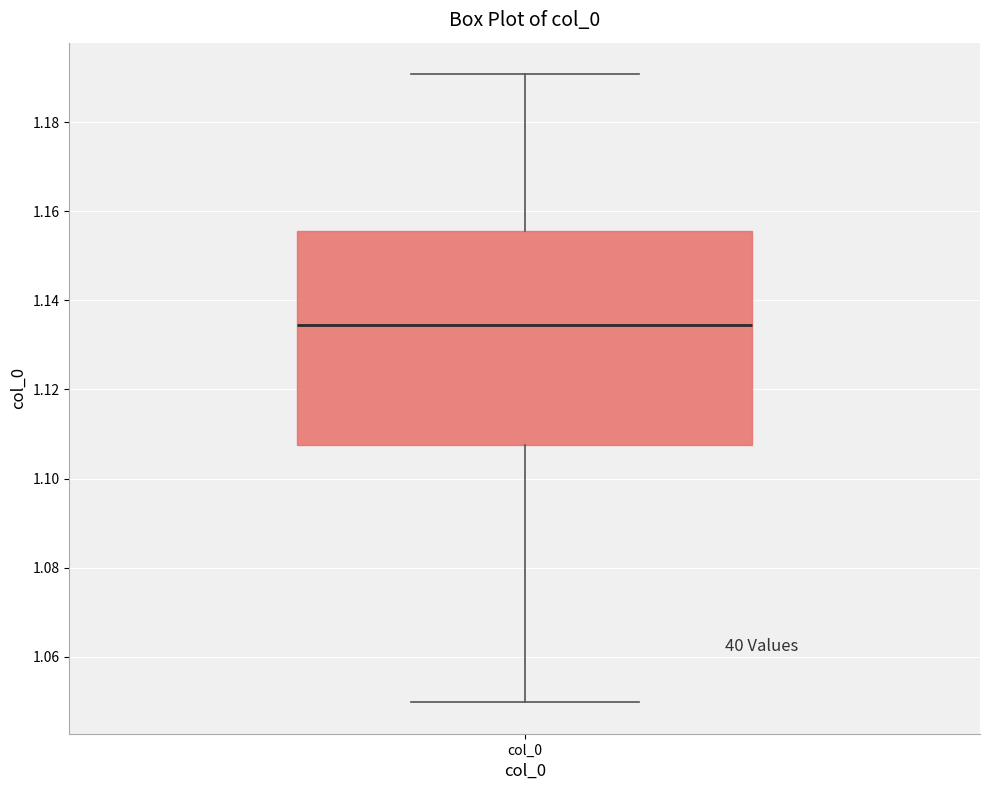

Transcribe this box plot: give where the median line is, the range the box spans, and where the two whiskers end, as read against the y-axis. The values are not printed on the chart, so give them approximately, as read against the axis.

median 1.134, box 1.108 to 1.156, whiskers 1.050 to 1.190